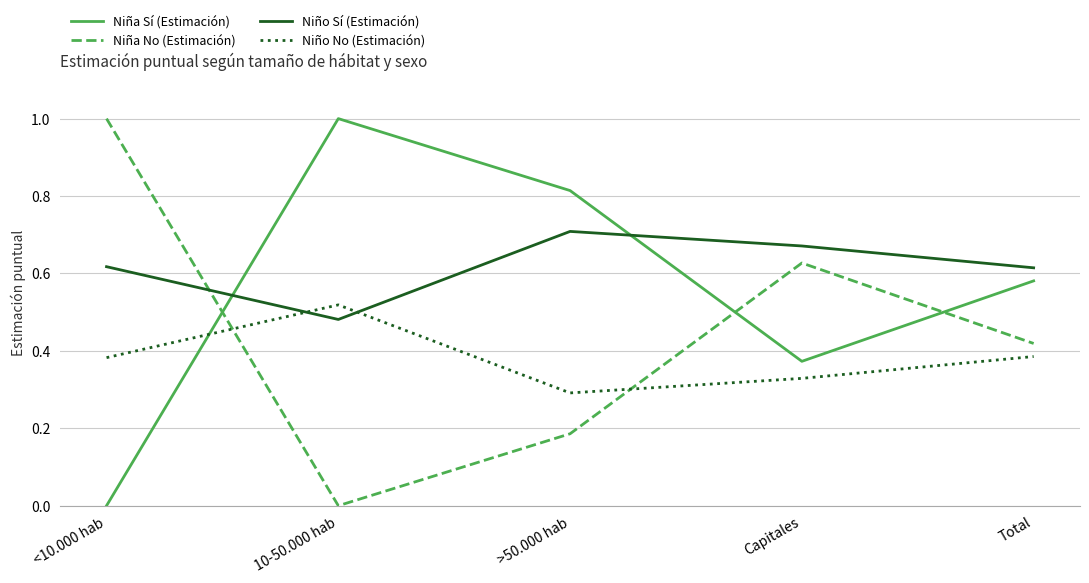

What position from the right is >50.000 hab?

3